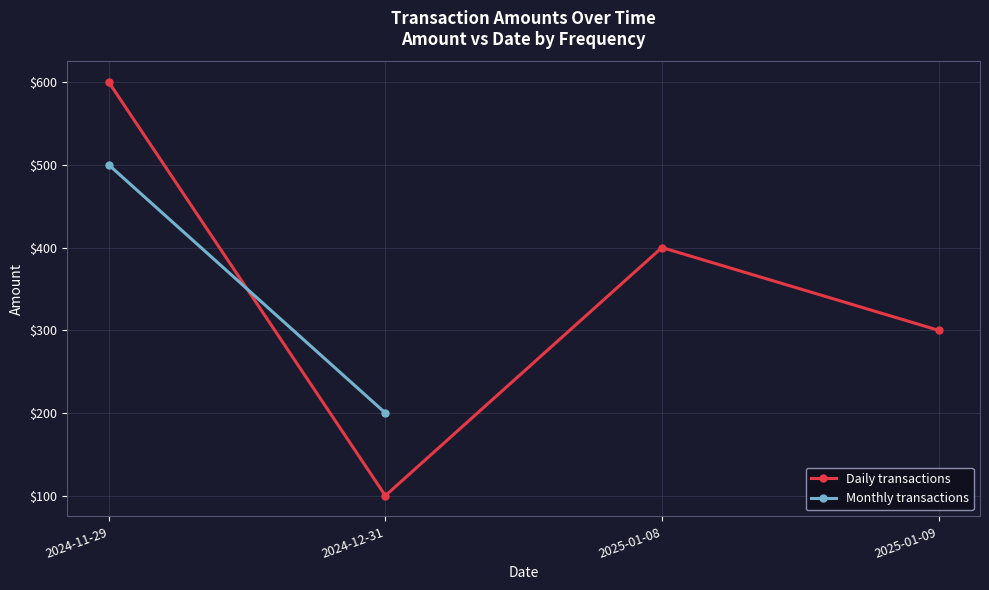

List the labels in order of Daily transactions value, largest first.

2024-11-29, 2025-01-08, 2025-01-09, 2024-12-31